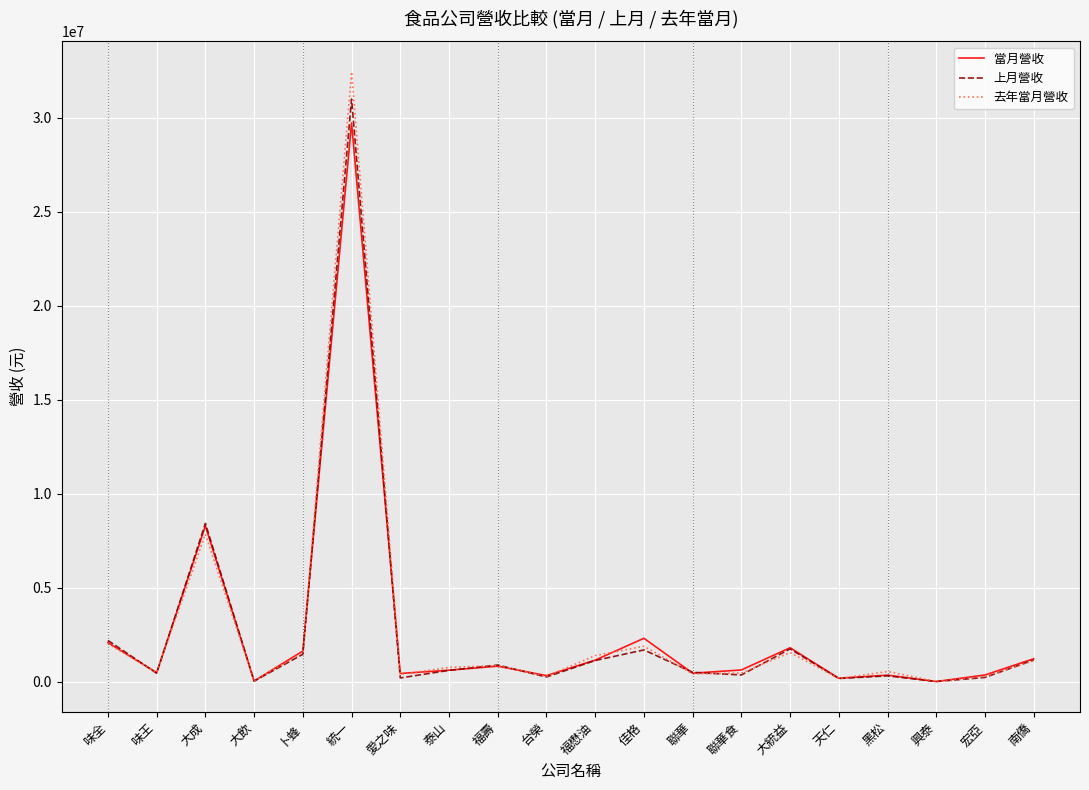

How many lines are shown in the chart?

3